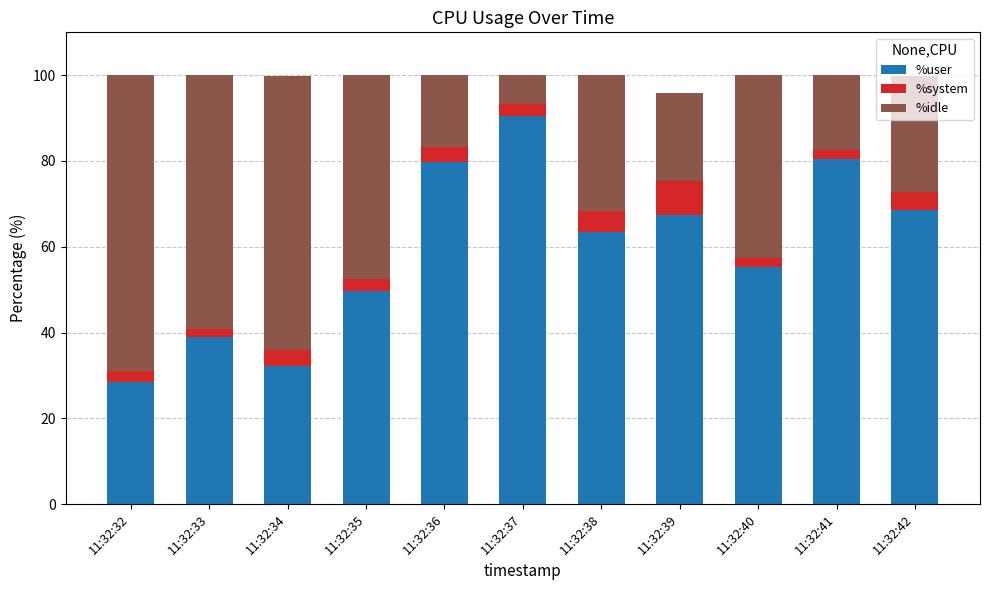

What is the sum of all %user values?

654.5